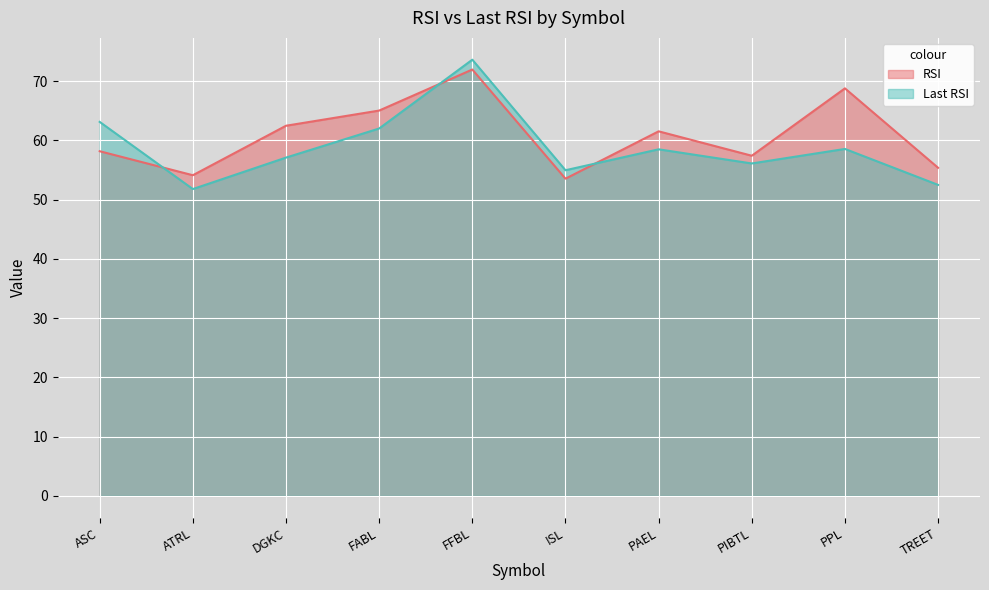

Reading left to right, list all the values displayed in this chart.

RSI: ASC=58.2	ATRL=54.1	DGKC=62.5	FABL=65.0	FFBL=71.9	ISL=53.5	PAEL=61.5	PIBTL=57.4	PPL=68.8	TREET=55.4
Last RSI: ASC=63.1	ATRL=51.8	DGKC=57.1	FABL=62.0	FFBL=73.6	ISL=54.9	PAEL=58.5	PIBTL=56.1	PPL=58.5	TREET=52.5